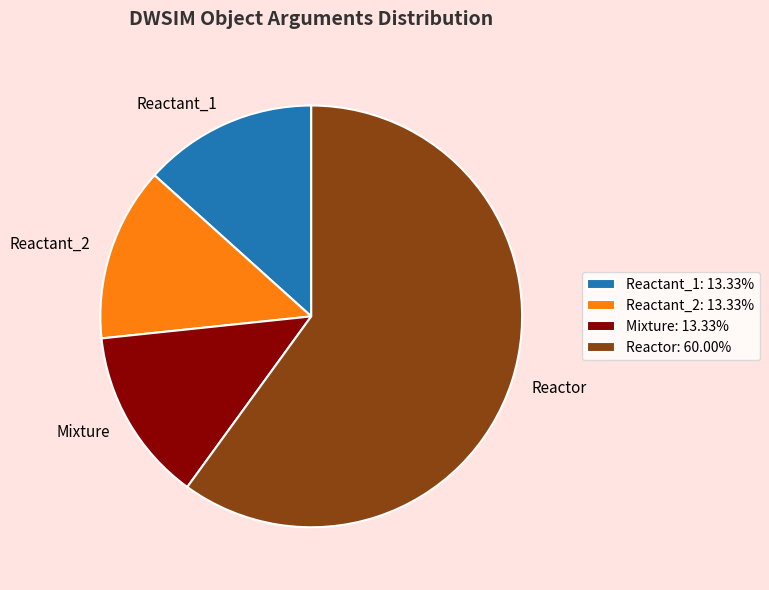

Which slice represents more than half of the pie?

Reactor